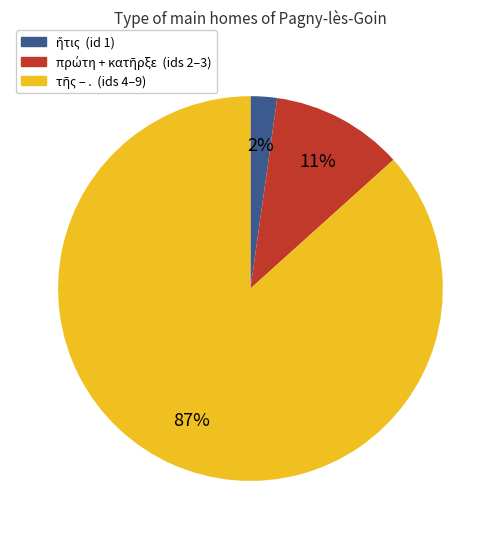

How many segments does this pie chart have?

3